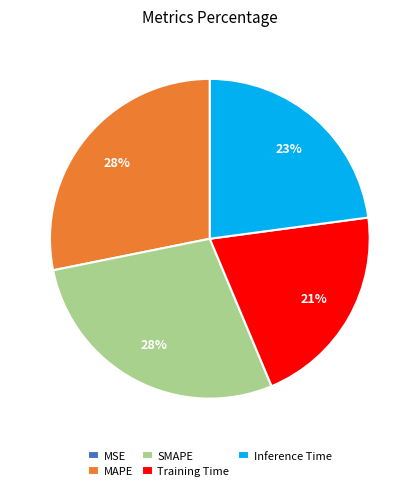

The SMAPE slice represents 42% of the pie. True or false?

False